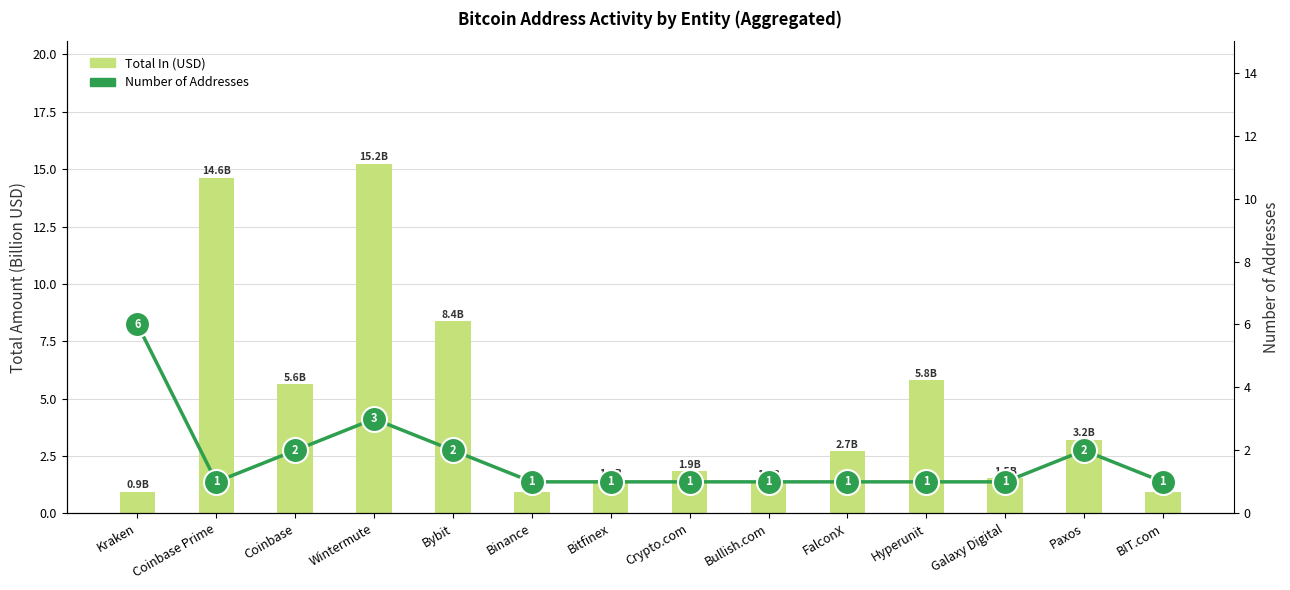

At which label does Number of Addresses reach its peak?

Kraken